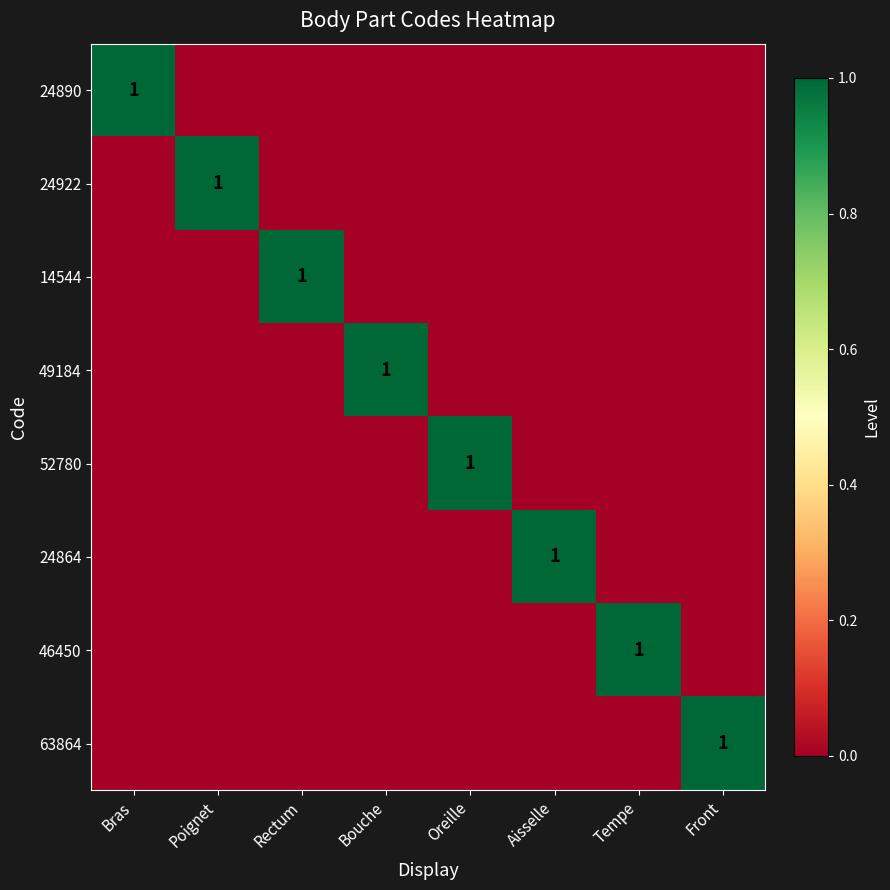

The 14544 series shows 1 at Rectum. True or false?

True